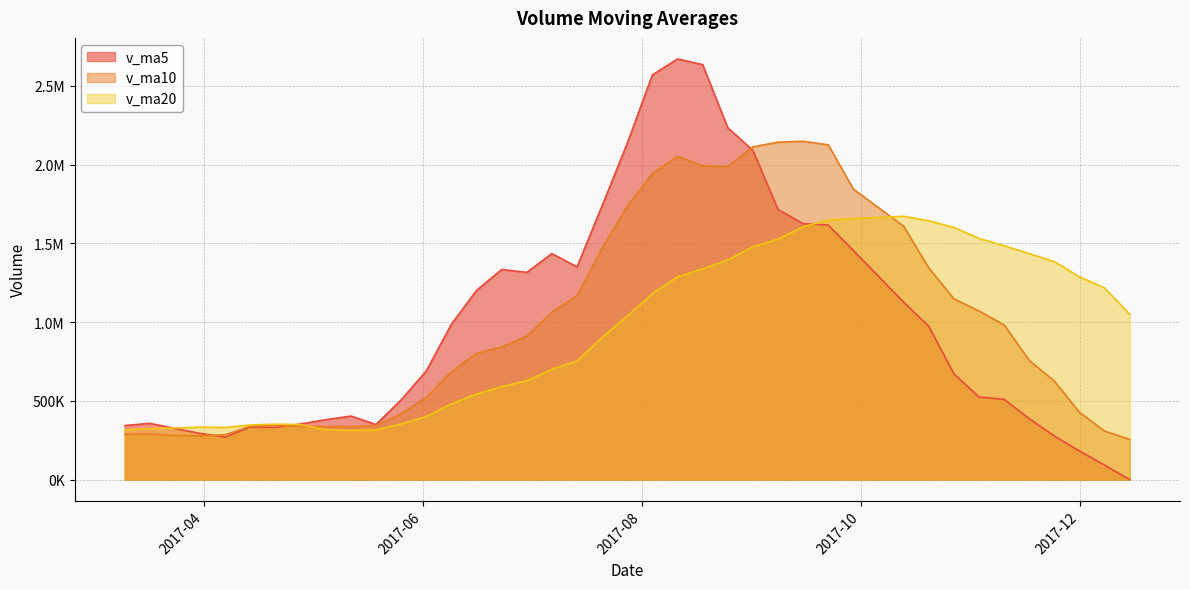

What is the spread (max minus min) of values at 2017-08-11?

1383204.0